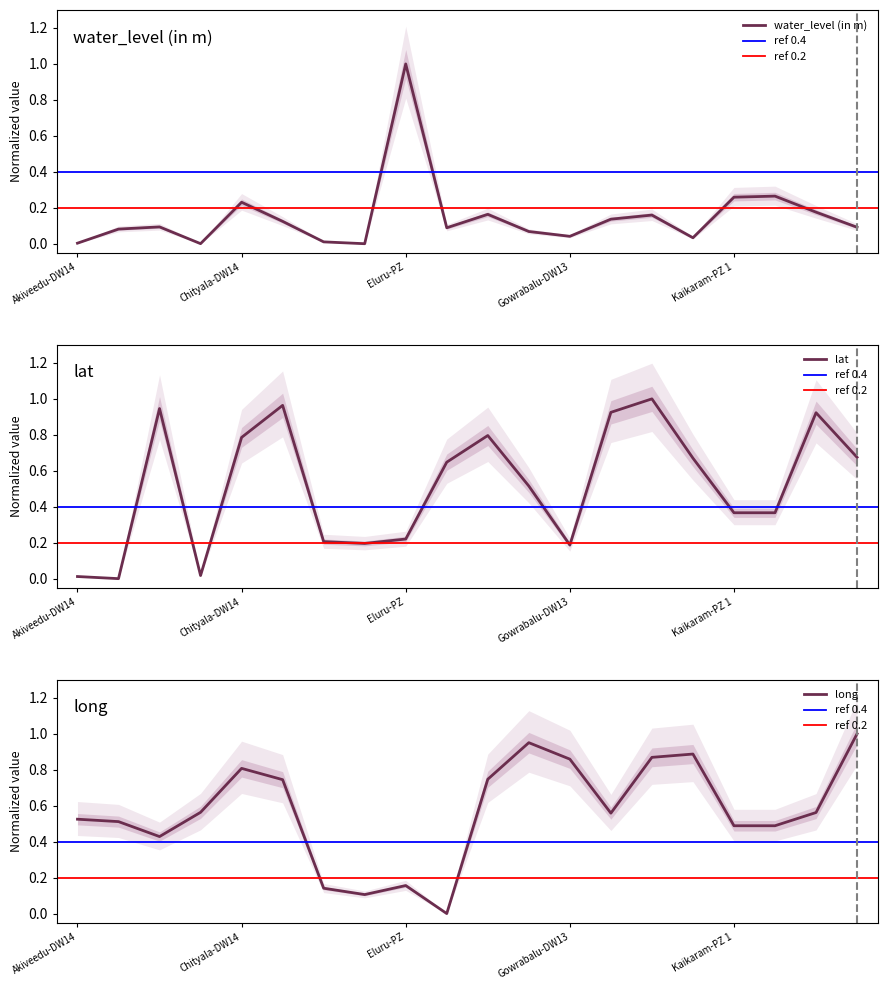

What is the highest value of the lat series?

1.0